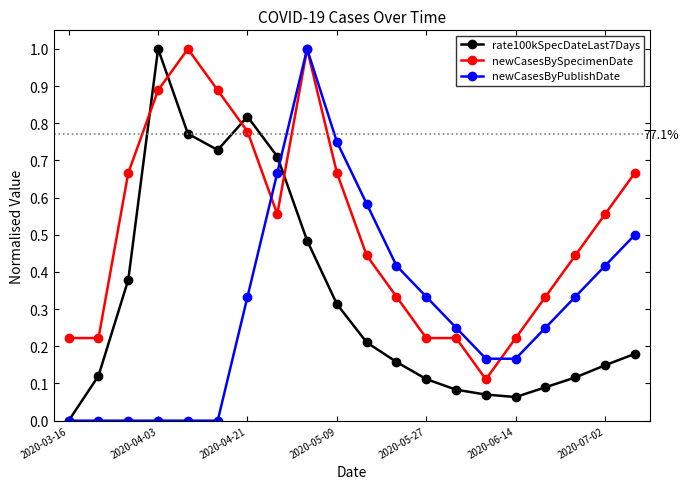

How many times do newCasesBySpecimenDate and rate100kSpecDateLast7Days cross each other?

4